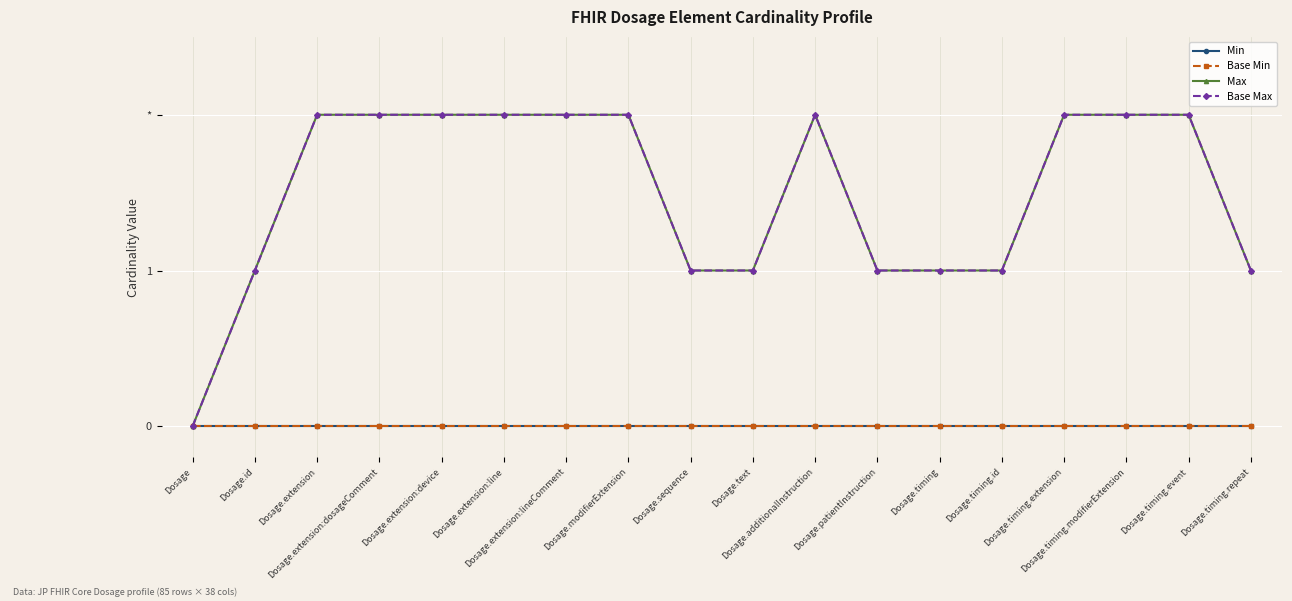

What is the label of the 16th point from the right?

Dosage.extension